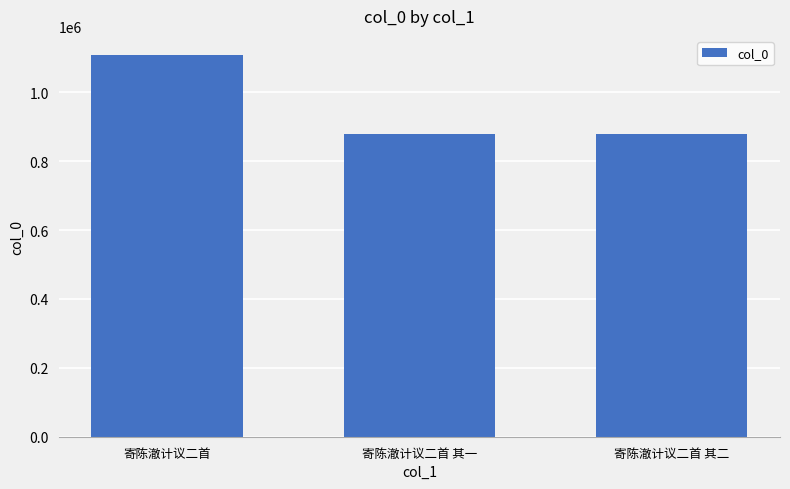

True or false: the data shows 878509 at 寄陈澈计议二首 其二.

True